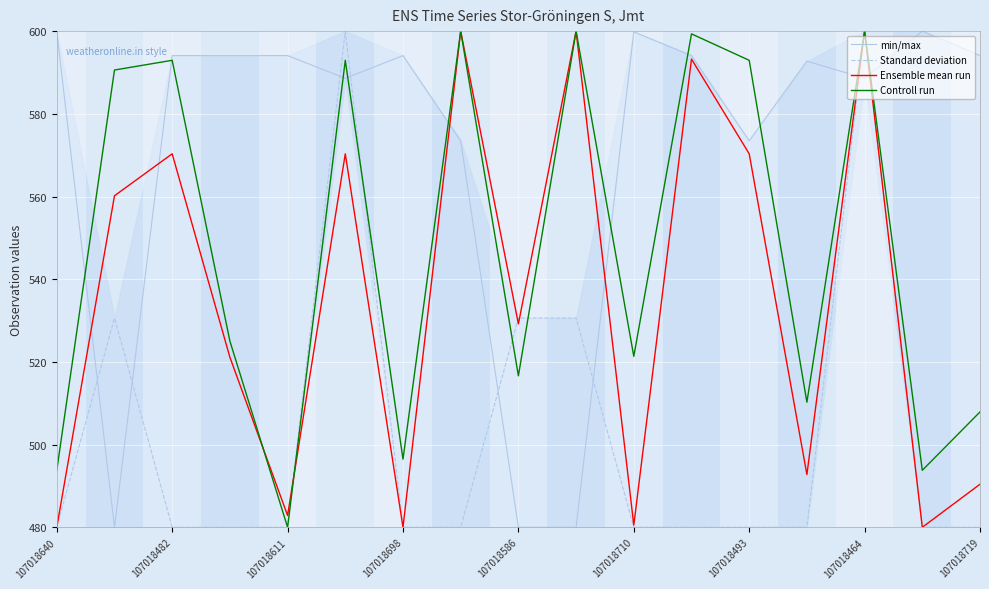

How many intersections are there between min/max and Standard deviation?

8